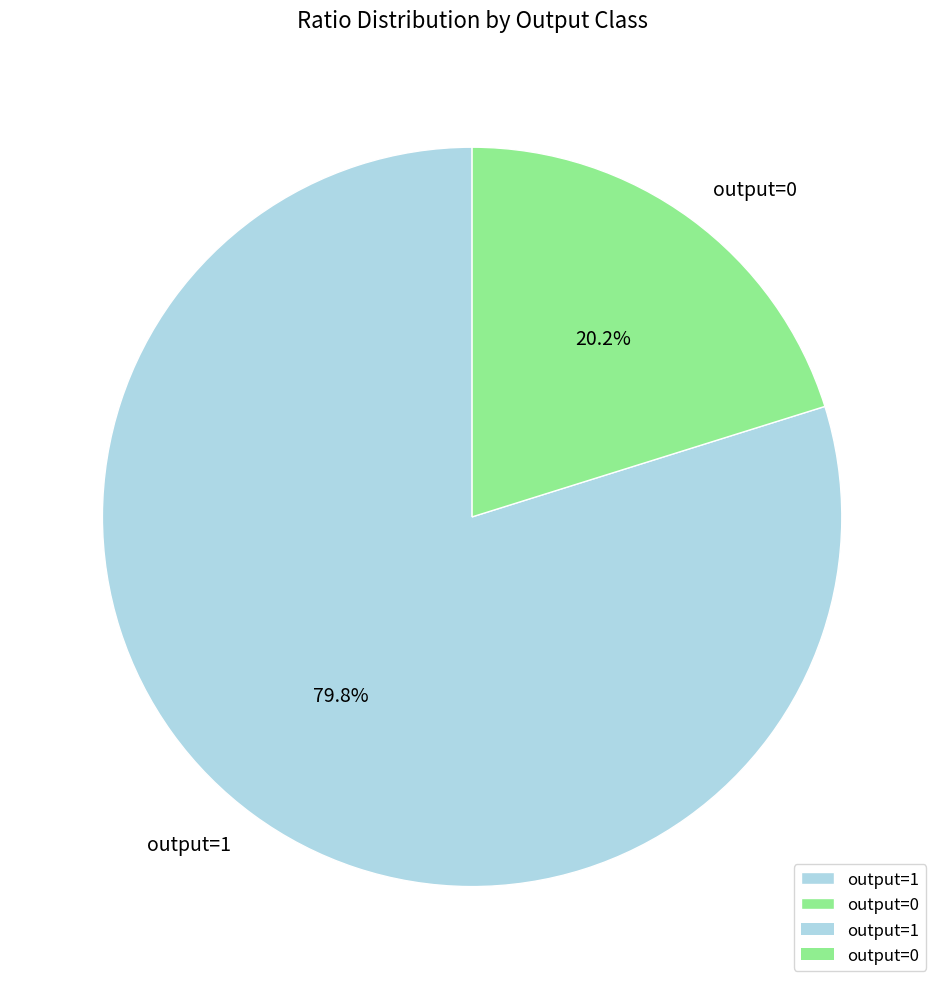

Do output=0 and output=1 together represent more than half of the pie?

Yes